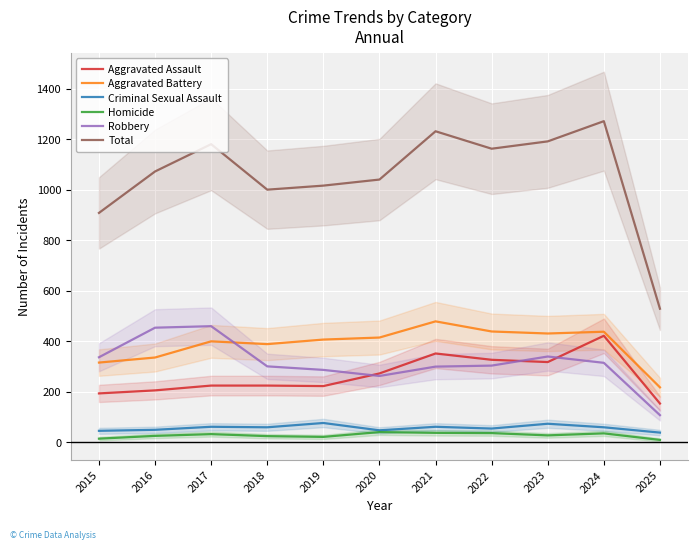

What is the minimum value shown in the chart?

10